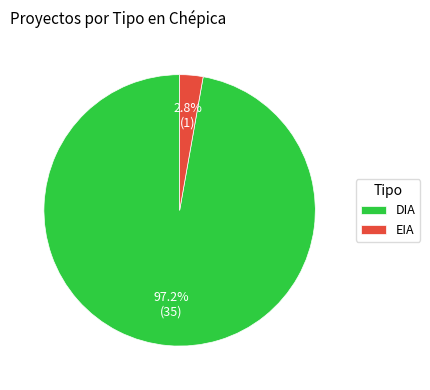

To the nearest percent, what is the average slice percentage?

50%